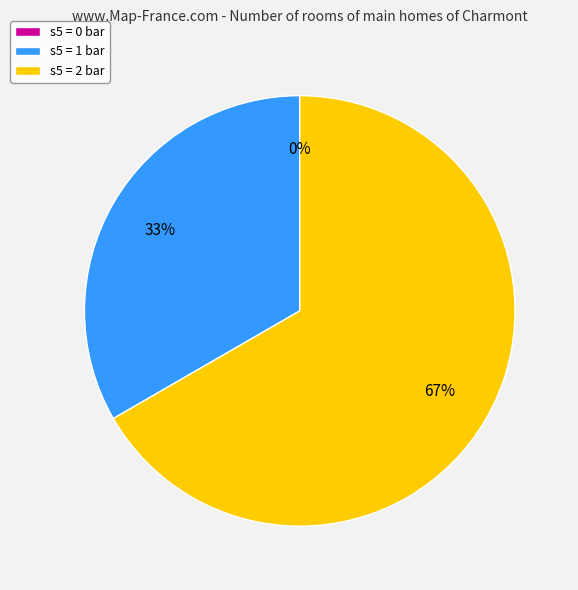

What is the majority slice?

2